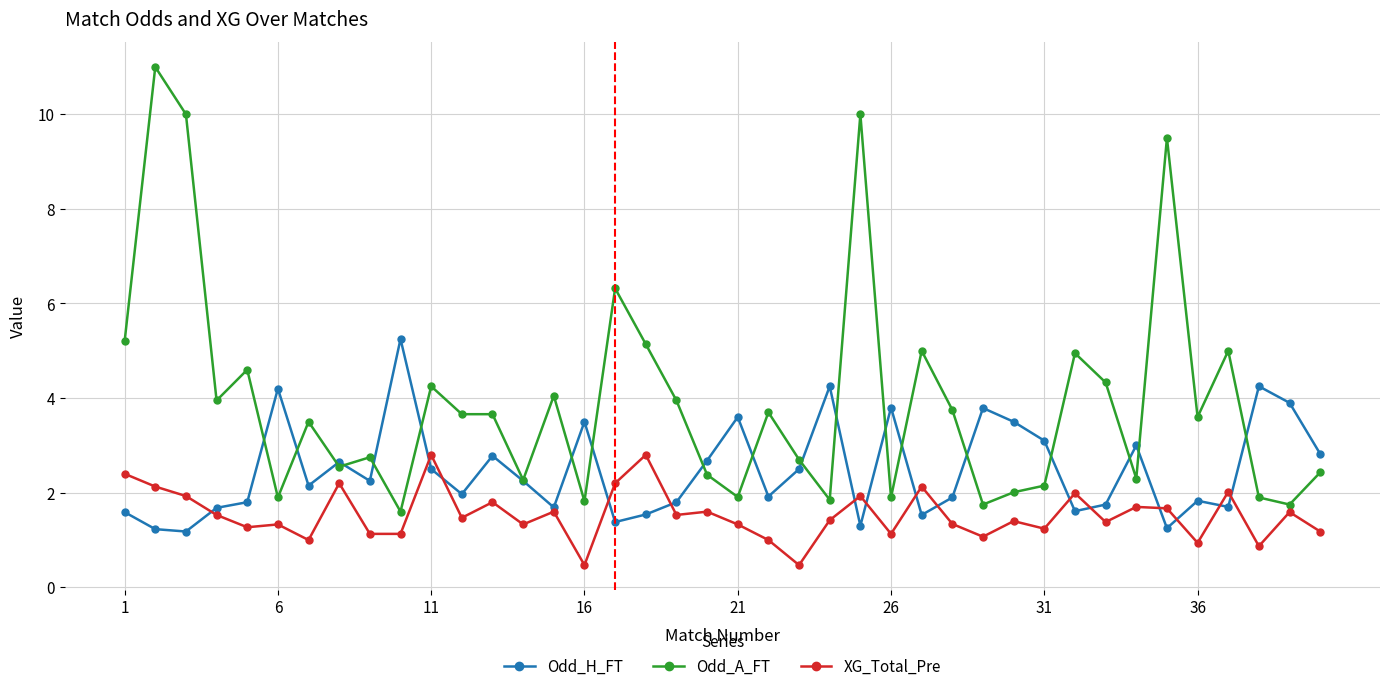

What is the maximum value for Odd_A_FT?

11.0